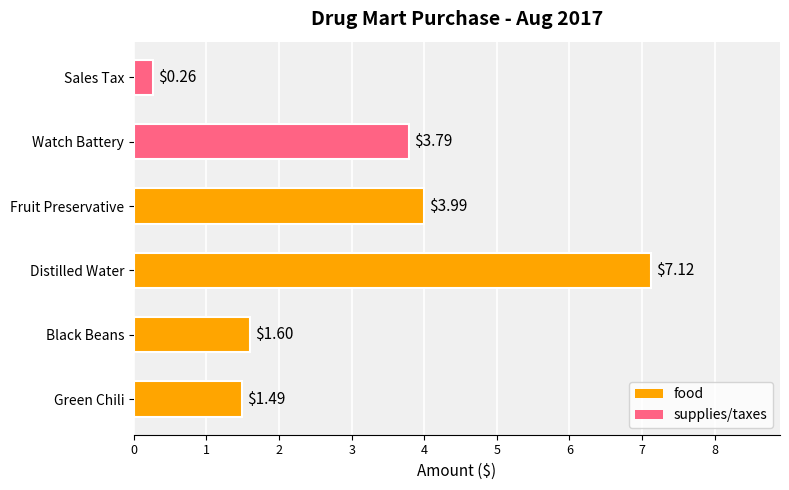

Which has a higher value, Watch Battery or Green Chili?

Watch Battery